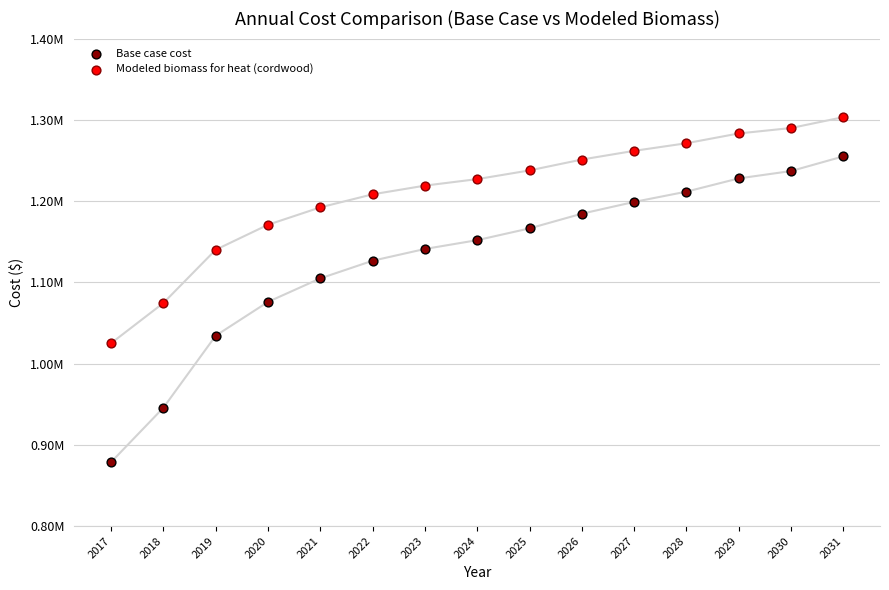

What are all the series names shown in the legend?

Base case cost, Modeled biomass for heat (cordwood)